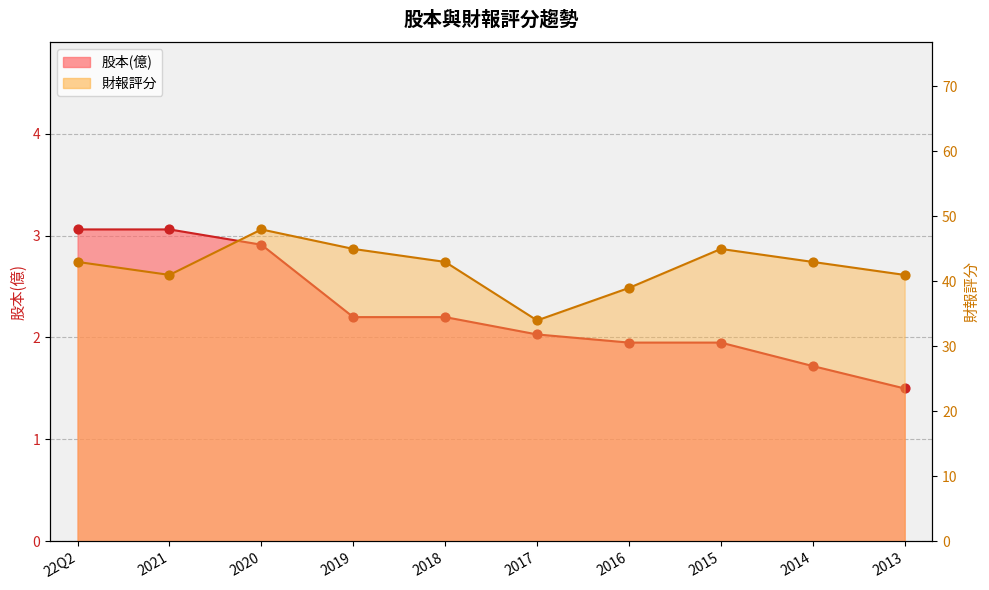

What are all the series names shown in the legend?

股本(億), 財報評分